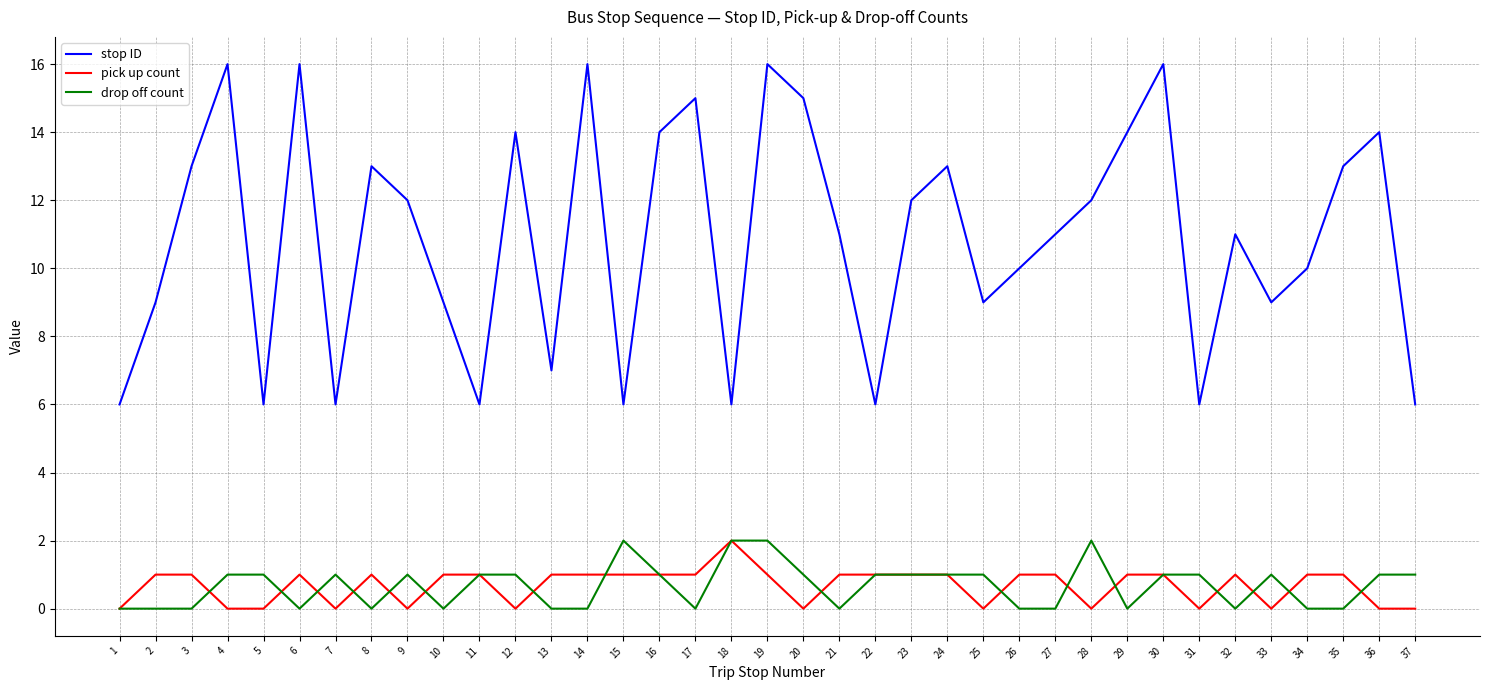

What is the lowest value of the stop ID series?

6